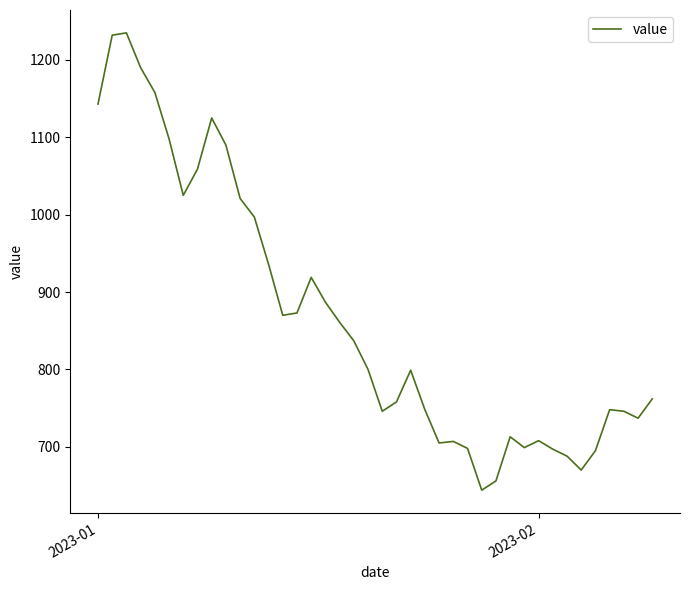

What is the maximum value shown in the chart?

1235